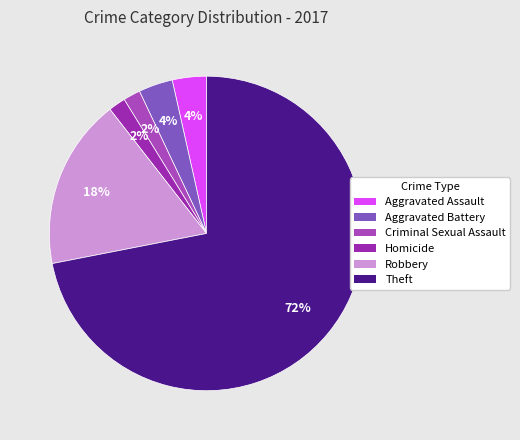

Which has a higher value, Aggravated Assault or Theft?

Theft